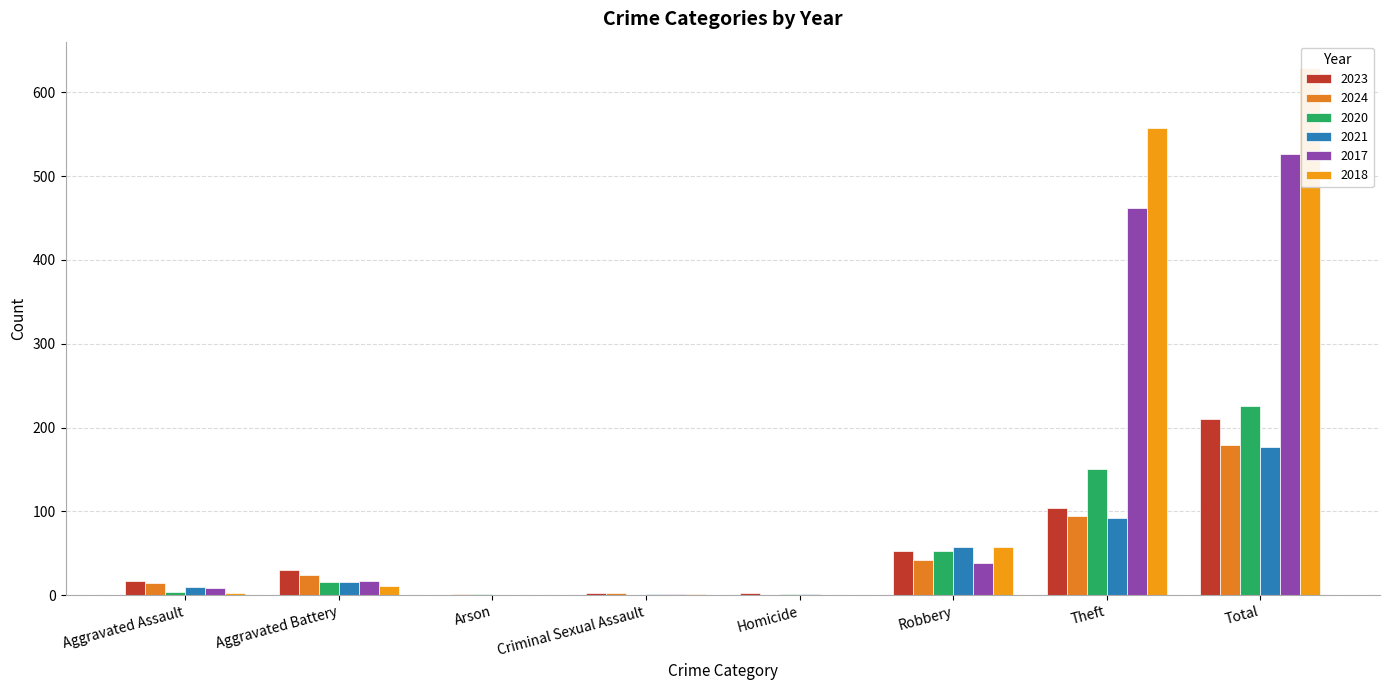

What is the value of the 2024 bar at the 3rd from the left?

1